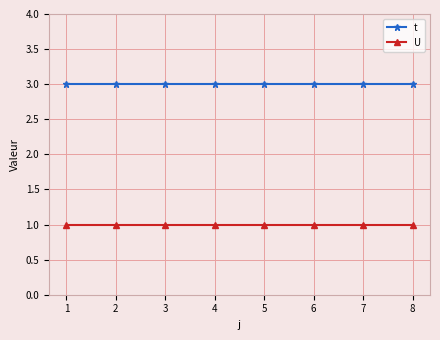

Reading left to right, transcribe all the data shown in this chart.

t: 1=3	2=3	3=3	4=3	5=3	6=3	7=3	8=3
U: 1=1	2=1	3=1	4=1	5=1	6=1	7=1	8=1